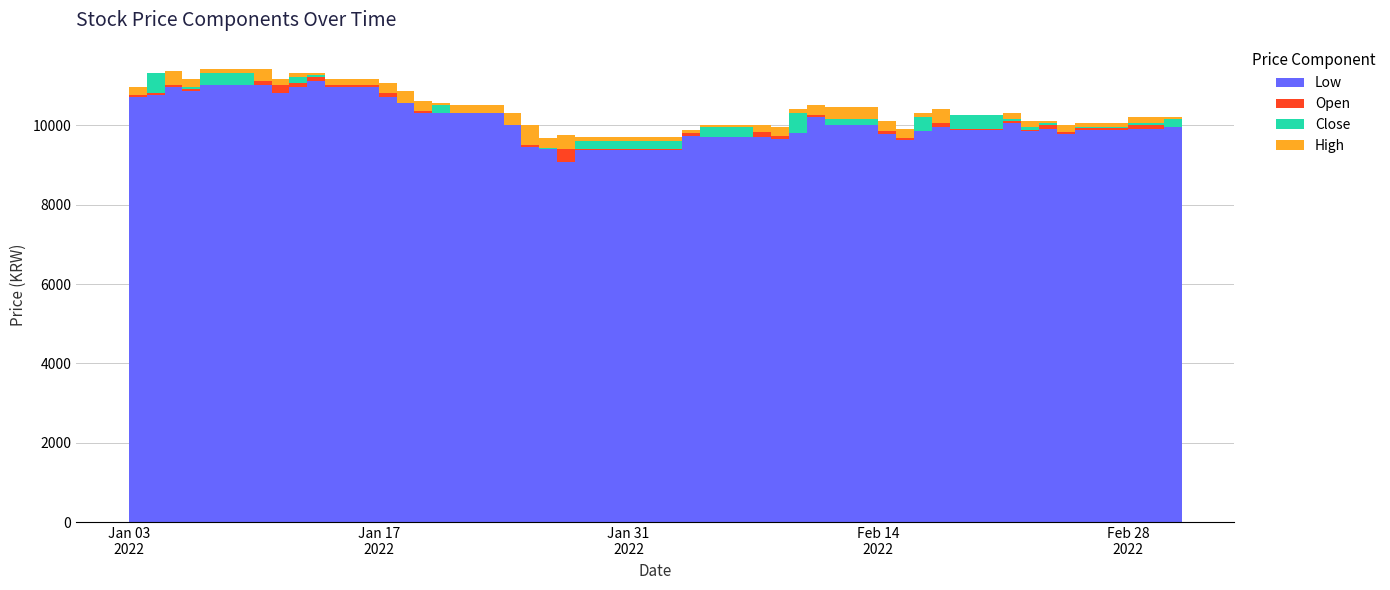

Reading right to left, list all the values displayed in this chart.

Low: 2022-03-03=10150	2022-03-02=9950	2022-02-28=9910	2022-02-25=9880	2022-02-24=9770	2022-02-23=9910	2022-02-22=9850	2022-02-21=10050	2022-02-18=9880	2022-02-17=9960	2022-02-16=9840	2022-02-15=9630	2022-02-14=9780	2022-02-11=10000	2022-02-10=10200	2022-02-09=9790	2022-02-08=9660	2022-02-07=9690	2022-02-04=9700	2022-02-03=9720	2022-01-28=9380	2022-01-27=9080	2022-01-26=9400	2022-01-25=9450	2022-01-24=9990	2022-01-21=10300	2022-01-20=10300	2022-01-19=10300	2022-01-18=10550	2022-01-17=10700	2022-01-14=10950	2022-01-13=11100	2022-01-12=10950	2022-01-11=10800	2022-01-10=11000	2022-01-07=11000	2022-01-06=10850	2022-01-05=10950	2022-01-04=10750	2022-01-03=10700
Open: 2022-03-03=10250	2022-03-02=9950	2022-02-28=10000	2022-02-25=9920	2022-02-24=9950	2022-02-23=10000	2022-02-22=9870	2022-02-21=10100	2022-02-18=9890	2022-02-17=10200	2022-02-16=9840	2022-02-15=9860	2022-02-14=10000	2022-02-11=10000	2022-02-10=10450	2022-02-09=9810	2022-02-08=9820	2022-02-07=10000	2022-02-04=9700	2022-02-03=9800	2022-01-28=9400	2022-01-27=9590	2022-01-26=9410	2022-01-25=9900	2022-01-24=10200	2022-01-21=10400	2022-01-20=10300	2022-01-19=10350	2022-01-18=10850	2022-01-17=11000	2022-01-14=11050	2022-01-13=11200	2022-01-12=11050	2022-01-11=11050	2022-01-10=11300	2022-01-07=11000	2022-01-06=10900	2022-01-05=11250	2022-01-04=10800	2022-01-03=10900
Close: 2022-03-03=10300	2022-03-02=10150	2022-02-28=10050	2022-02-25=9960	2022-02-24=9820	2022-02-23=10050	2022-02-22=9950	2022-02-21=10150	2022-02-18=10250	2022-02-17=10050	2022-02-16=10200	2022-02-15=9680	2022-02-14=9860	2022-02-11=10150	2022-02-10=10250	2022-02-09=10300	2022-02-08=9730	2022-02-07=9820	2022-02-04=9950	2022-02-03=9800	2022-01-28=9600	2022-01-27=9390	2022-01-26=9430	2022-01-25=9500	2022-01-24=10000	2022-01-21=10300	2022-01-20=10500	2022-01-19=10350	2022-01-18=10550	2022-01-17=10800	2022-01-14=11000	2022-01-13=11250	2022-01-12=11200	2022-01-11=11000	2022-01-10=11100	2022-01-07=11300	2022-01-06=10950	2022-01-05=11000	2022-01-04=11300	2022-01-03=10750
High: 2022-03-03=10350	2022-03-02=10200	2022-02-28=10200	2022-02-25=10050	2022-02-24=10000	2022-02-23=10100	2022-02-22=10100	2022-02-21=10300	2022-02-18=10250	2022-02-17=10400	2022-02-16=10300	2022-02-15=9910	2022-02-14=10100	2022-02-11=10450	2022-02-10=10500	2022-02-09=10400	2022-02-08=9940	2022-02-07=10000	2022-02-04=9990	2022-02-03=9880	2022-01-28=9700	2022-01-27=9740	2022-01-26=9680	2022-01-25=10000	2022-01-24=10300	2022-01-21=10500	2022-01-20=10550	2022-01-19=10600	2022-01-18=10850	2022-01-17=11050	2022-01-14=11150	2022-01-13=11300	2022-01-12=11300	2022-01-11=11150	2022-01-10=11400	2022-01-07=11400	2022-01-06=11150	2022-01-05=11350	2022-01-04=11300	2022-01-03=10950